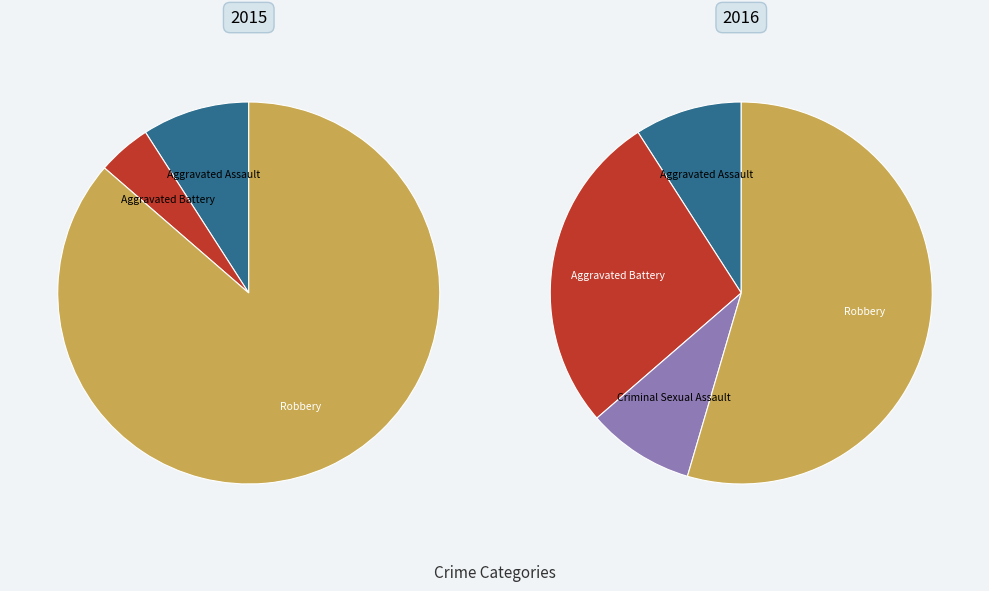

Count the number of slices in the pie.

4